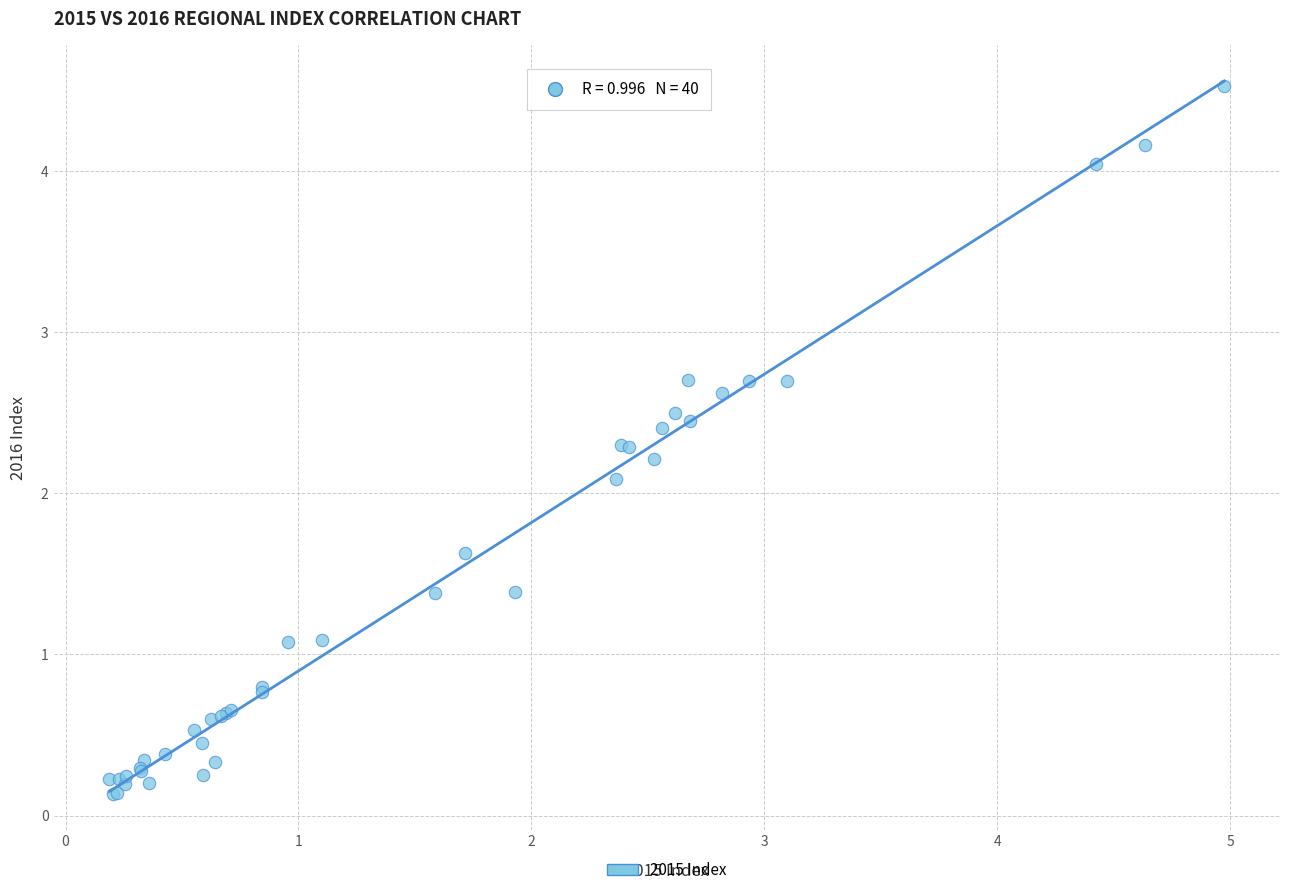

What Y value in the scatter plot is closest to 2?

2.1